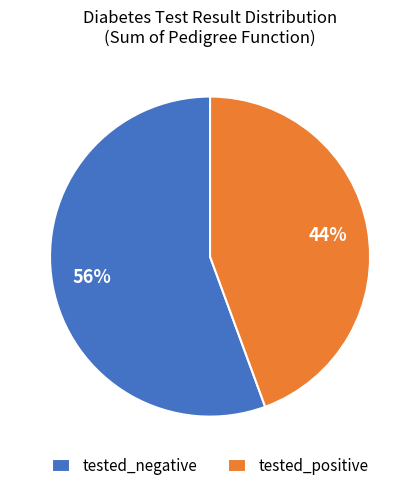

Is there any slice that represents more than half of the pie?

Yes